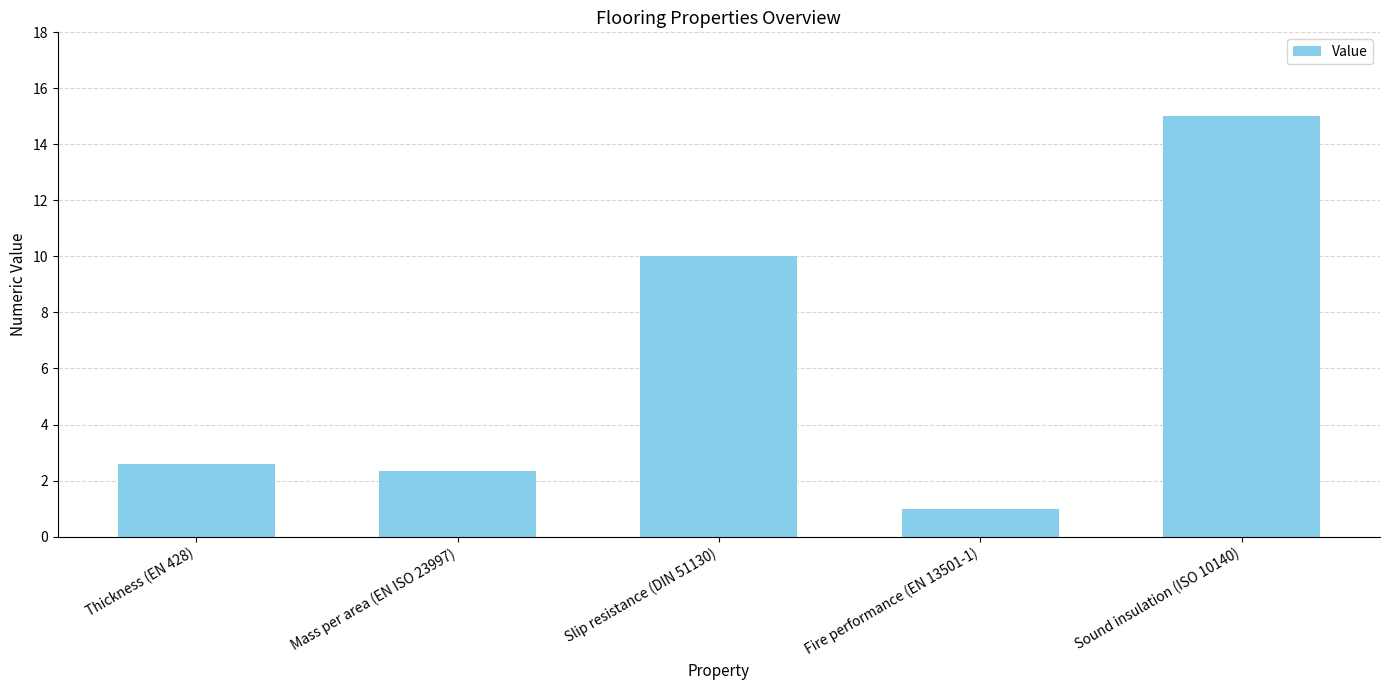

What is the change in value from Thickness (EN 428) to Slip resistance (DIN 51130)?

+7.4